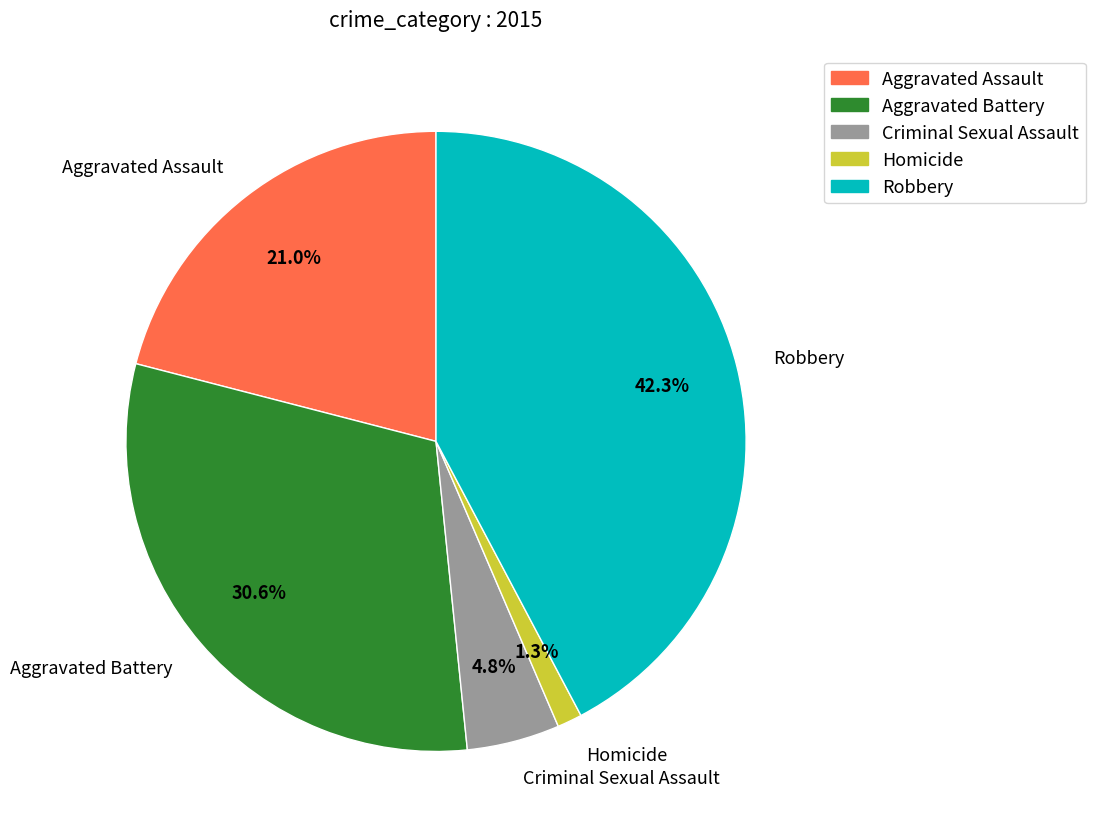

To the nearest percent, what is the average slice percentage?

20%